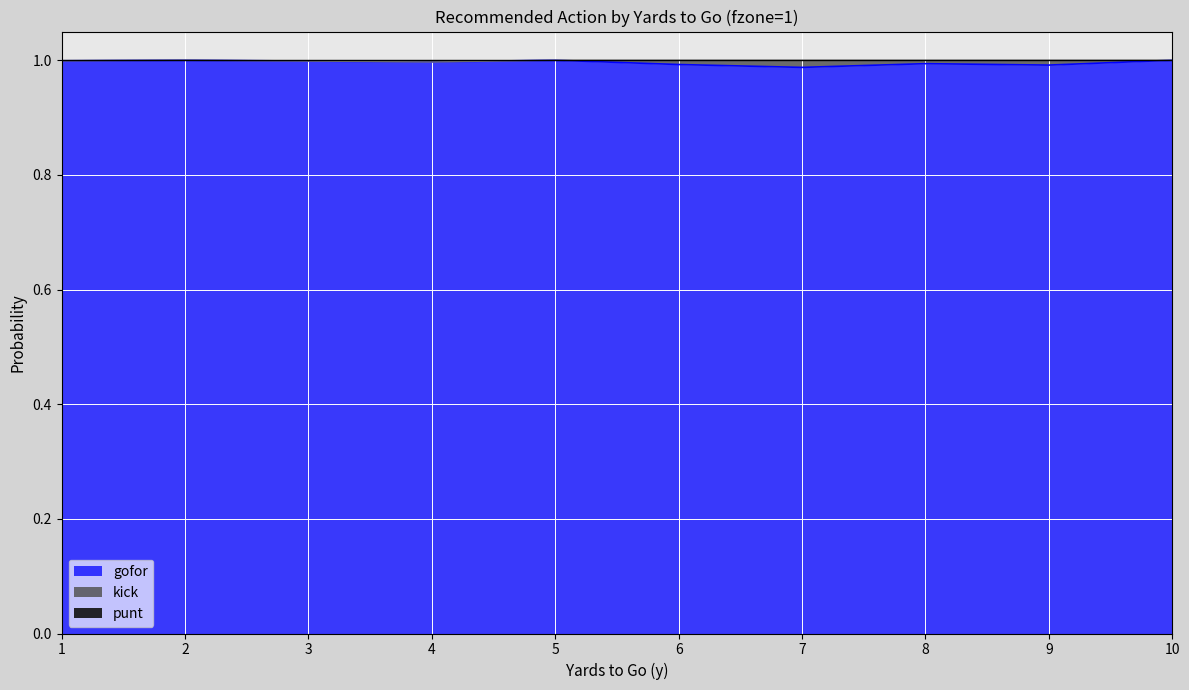

The value of gofor at 2 is 0.3. True or false?

False